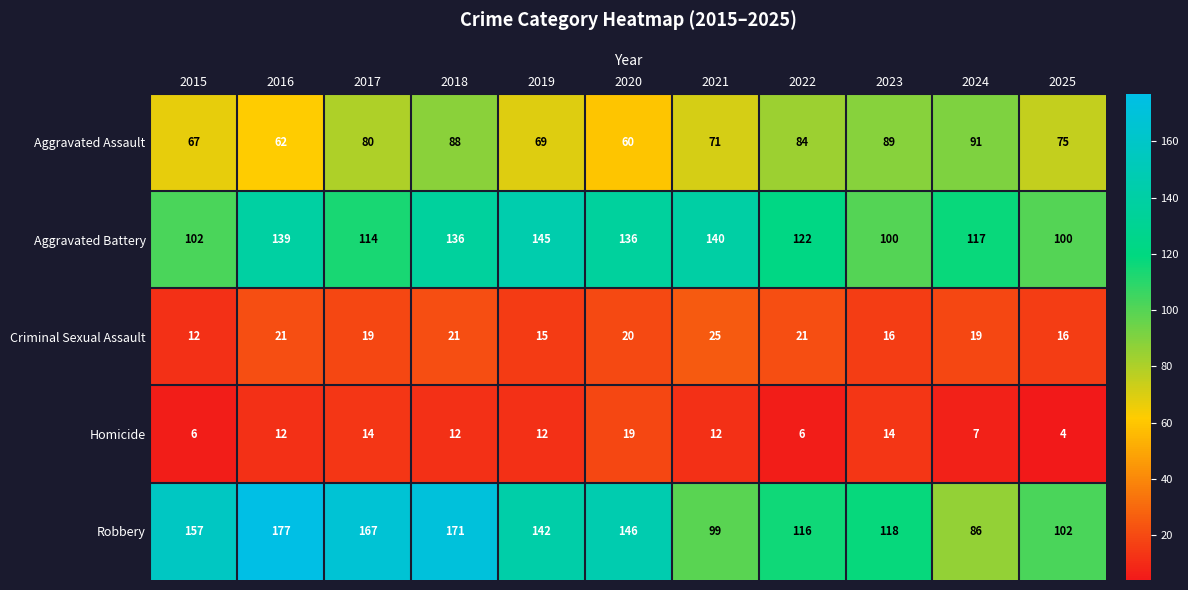

What is the difference between the highest and lowest values at 2021?

128